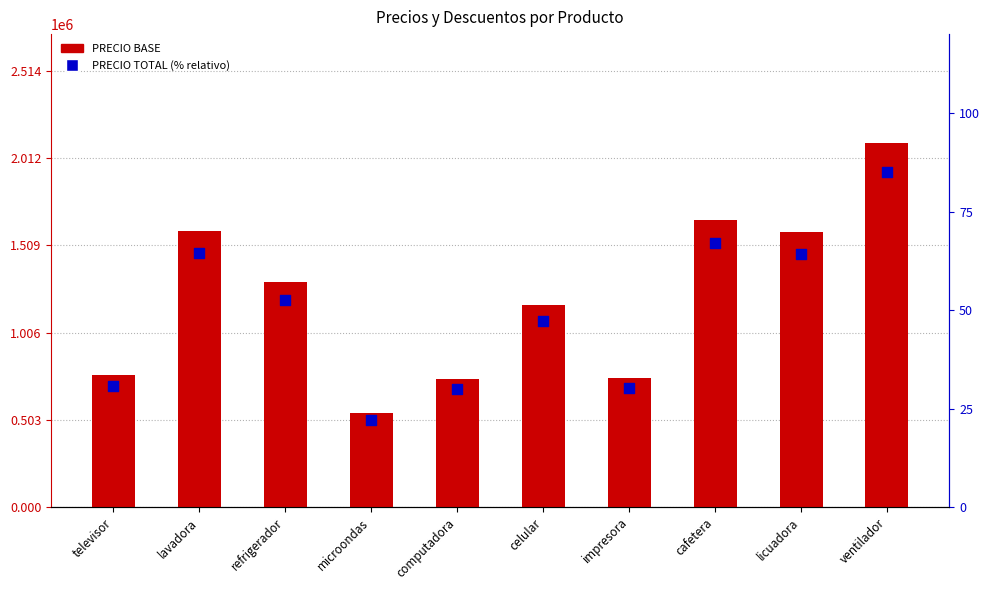

Which series has the largest total across all categories?

PRECIO BASE